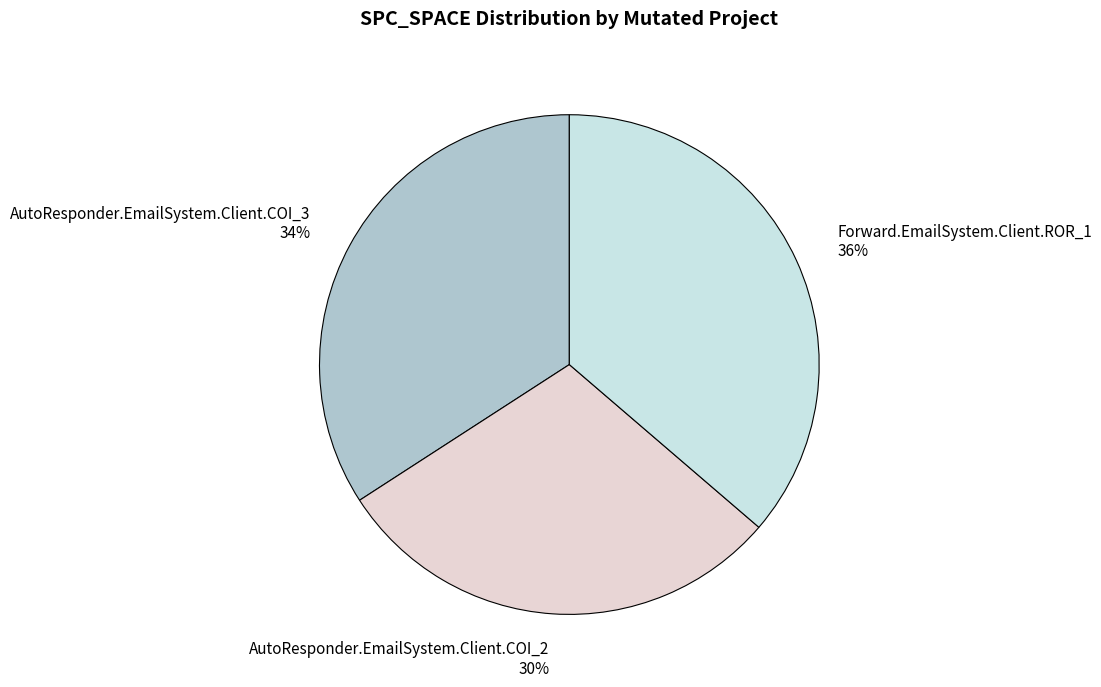

Is the sum of Forward.EmailSystem.Client.ROR_1 and AutoResponder.EmailSystem.Client.COI_2 greater than half?

Yes